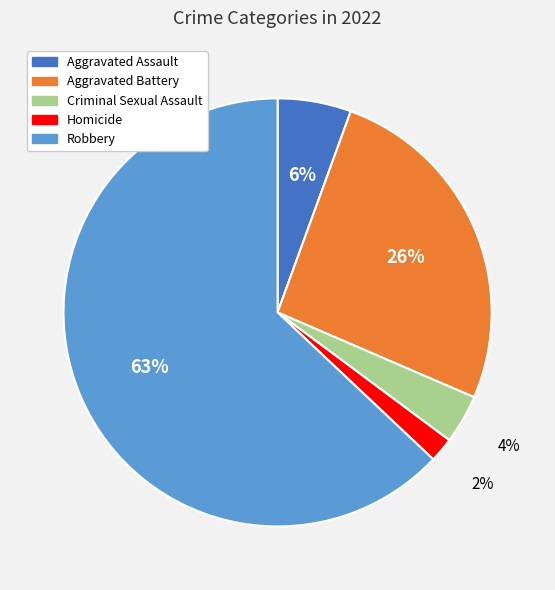

Between Criminal Sexual Assault and Aggravated Battery, which is larger?

Aggravated Battery